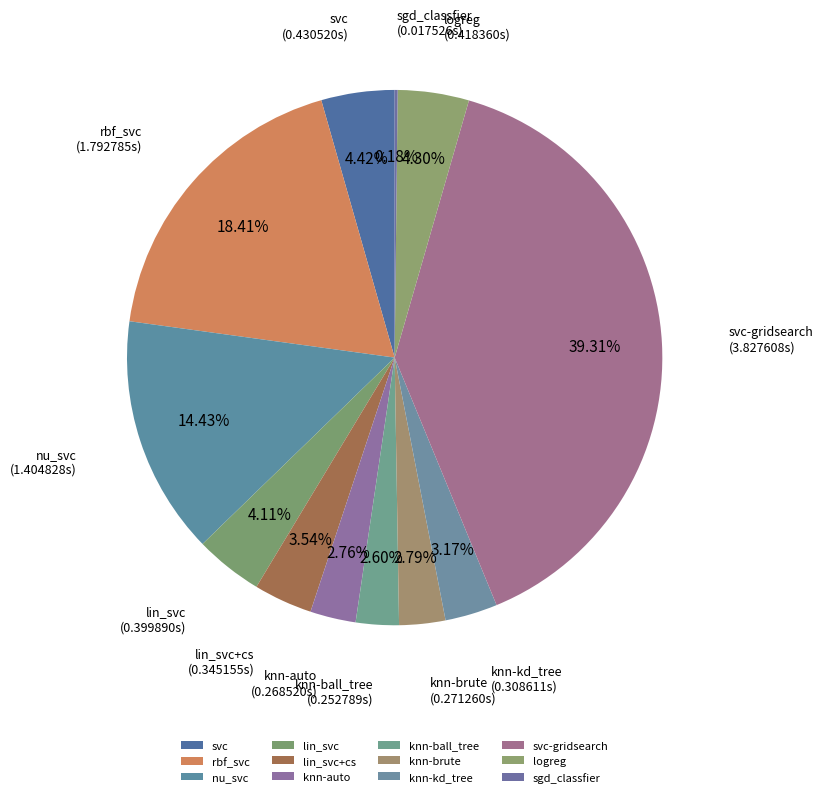

What is the total percentage of rbf_svc and logreg?

22.7%